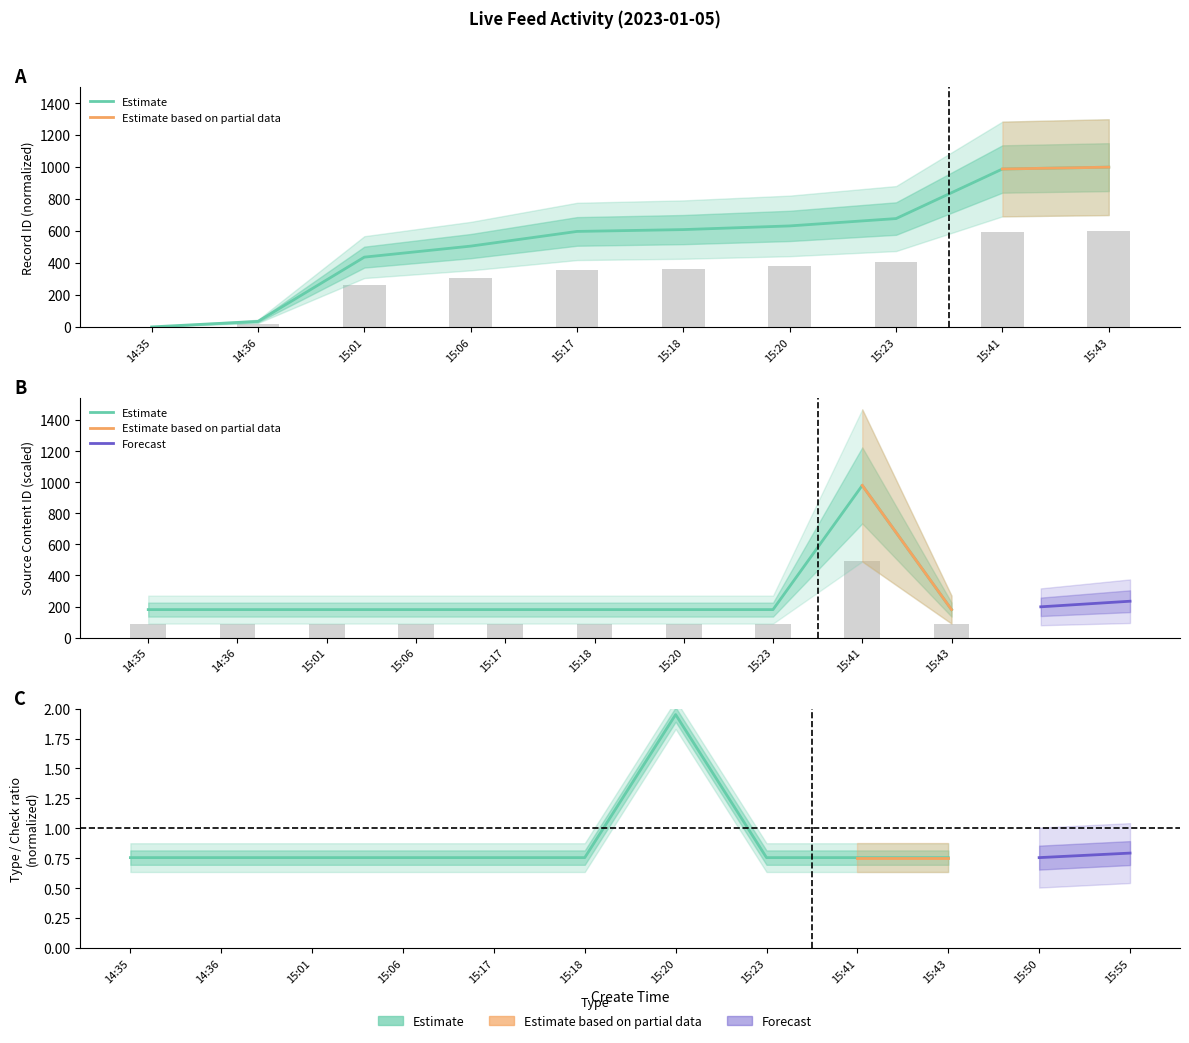

Which category has the lowest value in the source_content_id series?

14:35